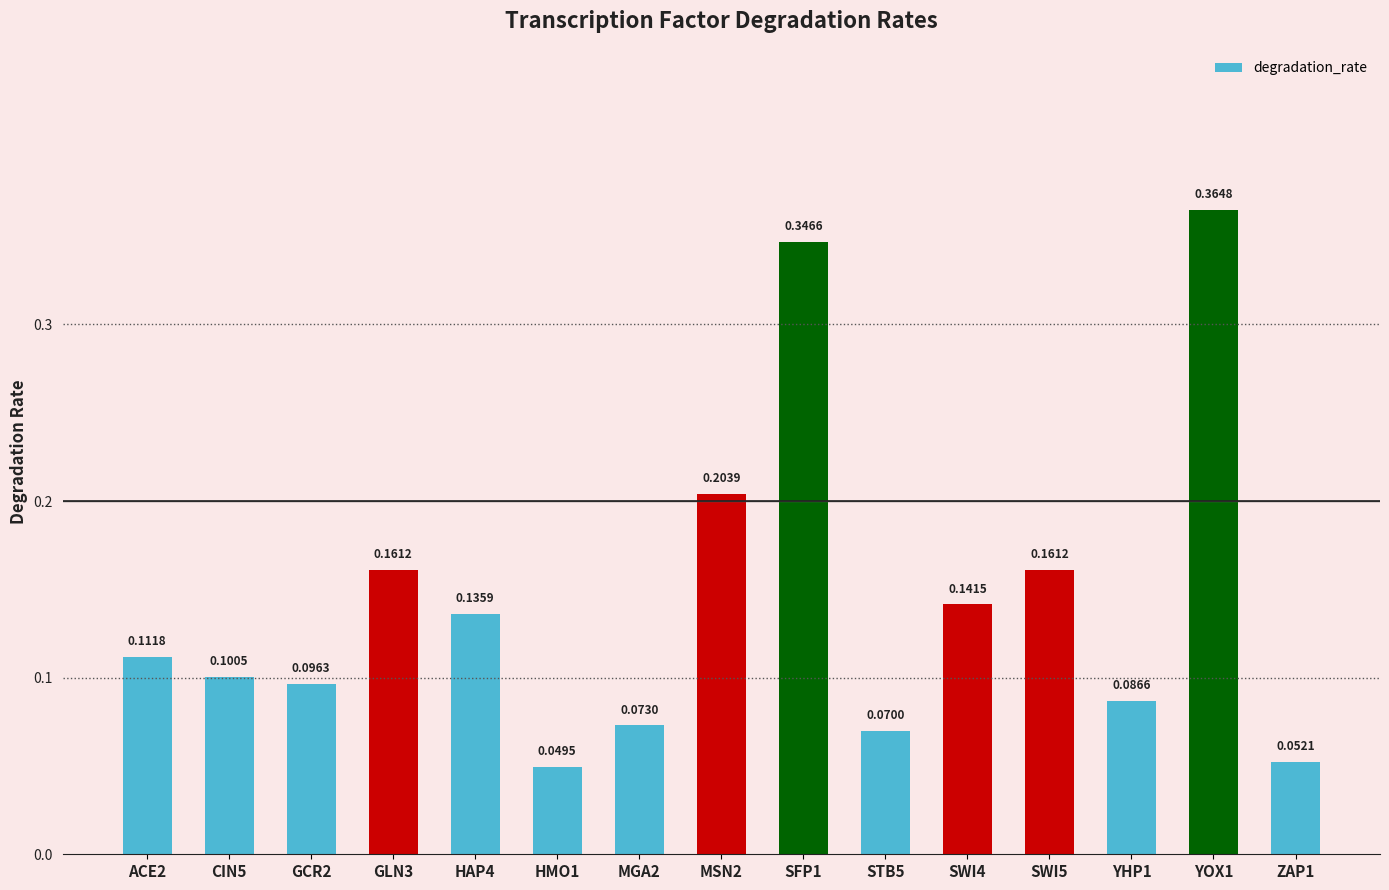

What is the sum of the values at YOX1 and SWI5?

0.5